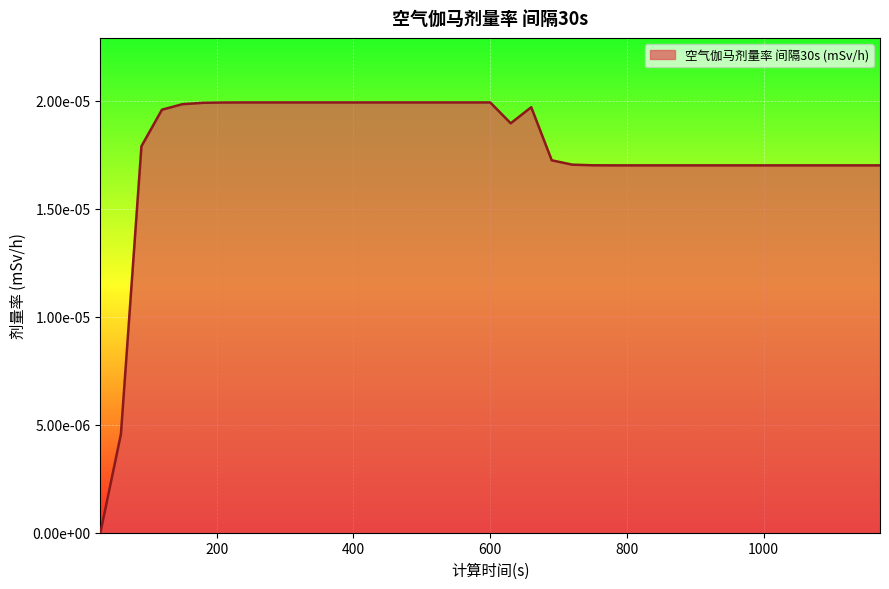

Does the chart have visible grid lines?

Yes